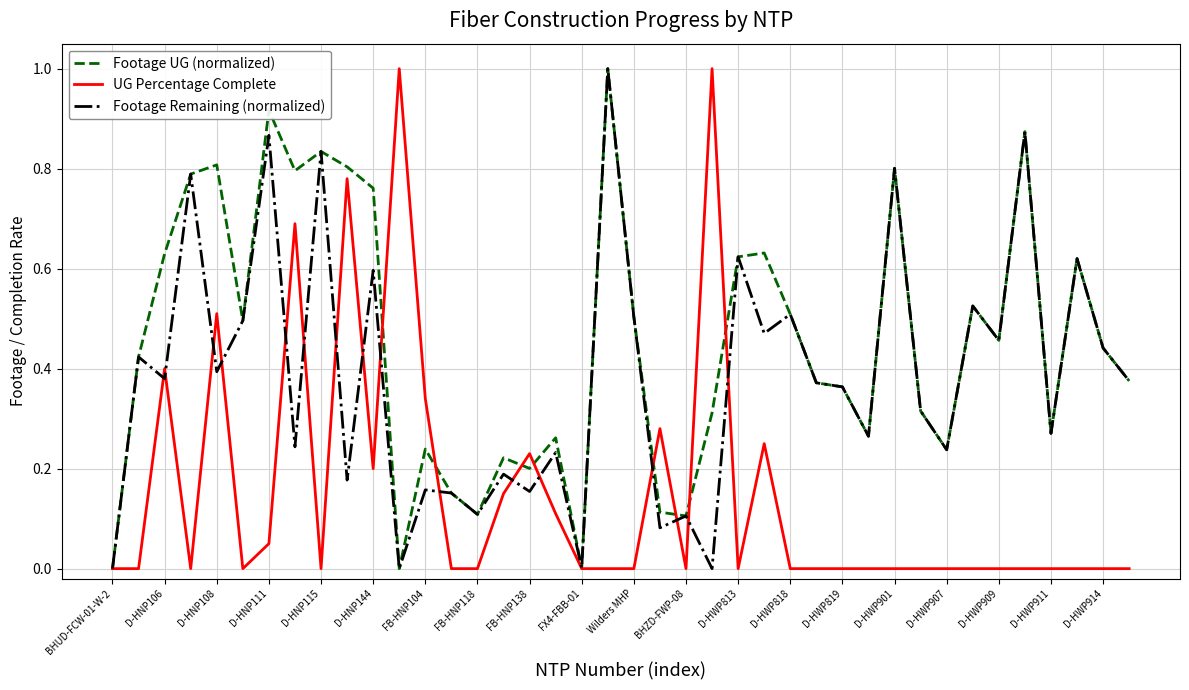

What is the highest value of the UG Percentage Complete series?

1.0